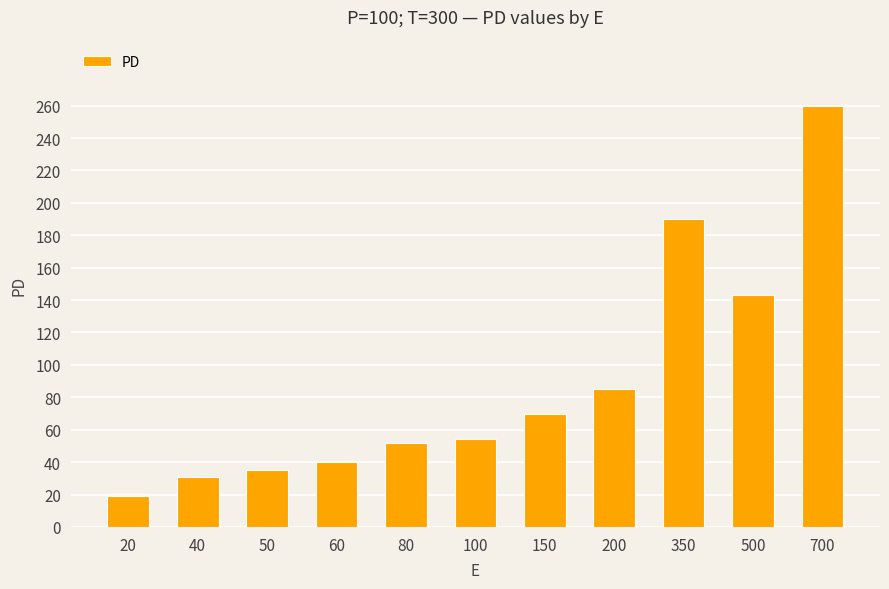

Are the bars grouped side by side (vs. stacked)?

No